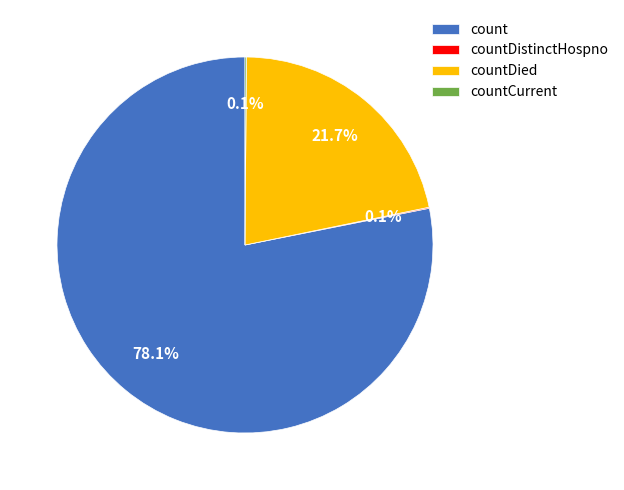

Does count account for over 50% of the chart?

Yes